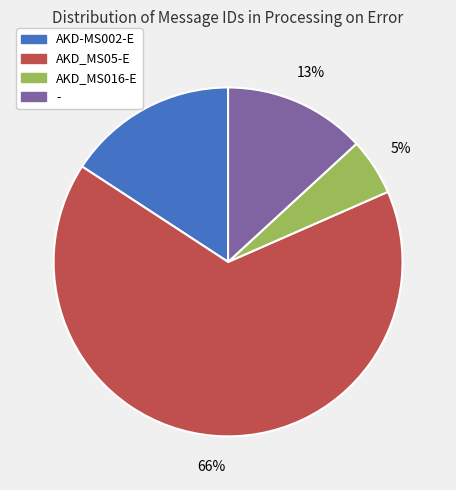

To the nearest percent, what is the average slice percentage?

25%